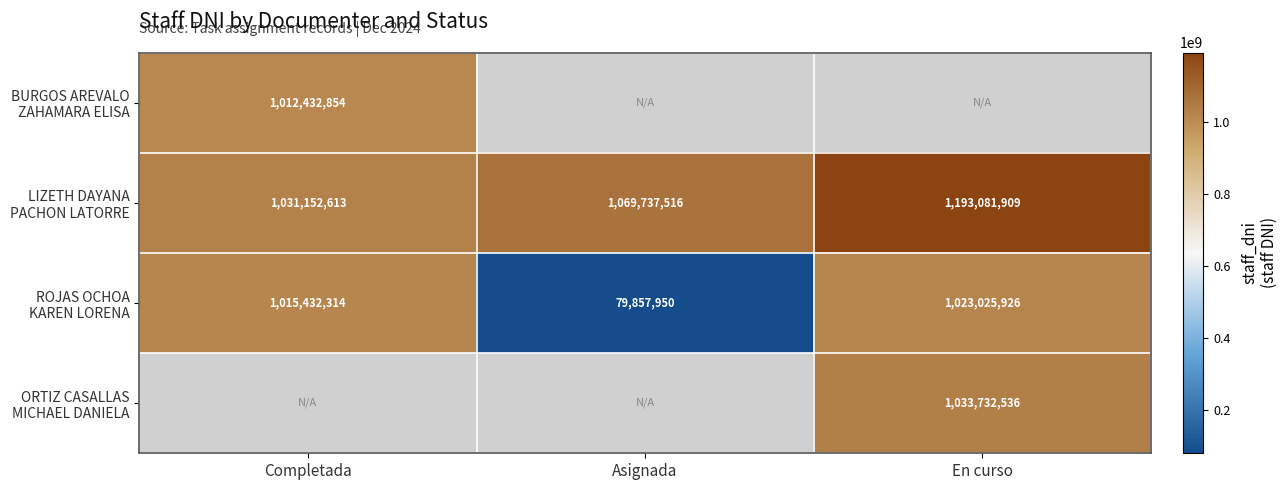

Which category has the highest value in the BURGOS AREVALO ZAHAMARA ELISA series?

Completada